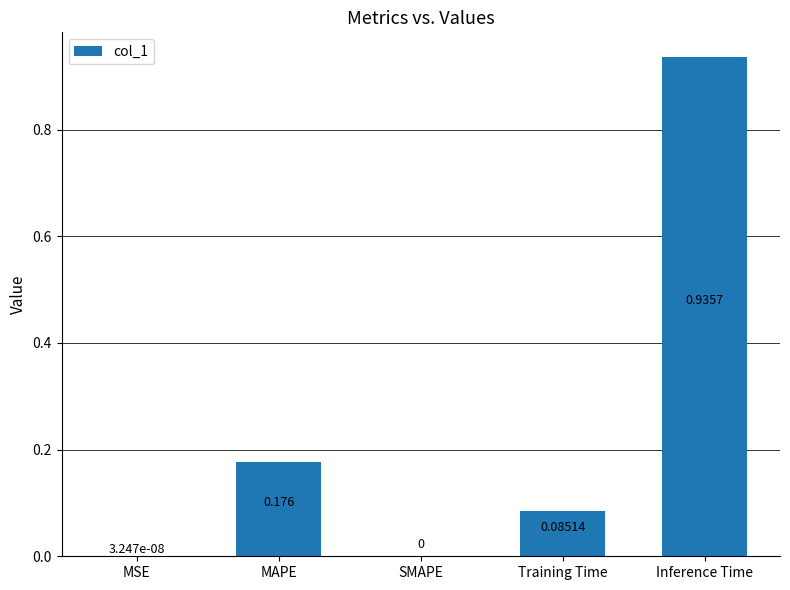

How many values are above zero?

4